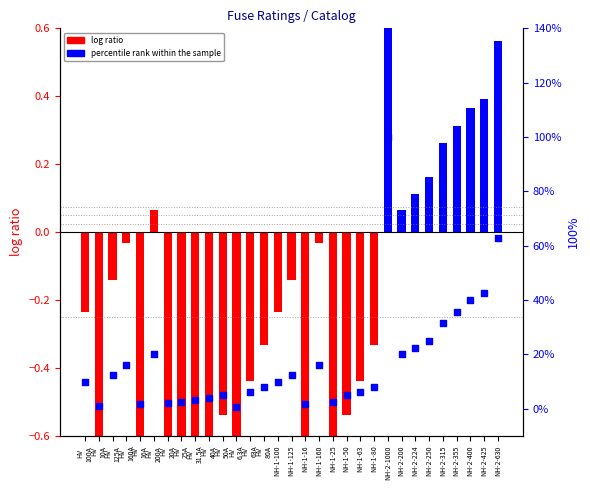

At which category is the sum across all series the highest?

NH-2-1000